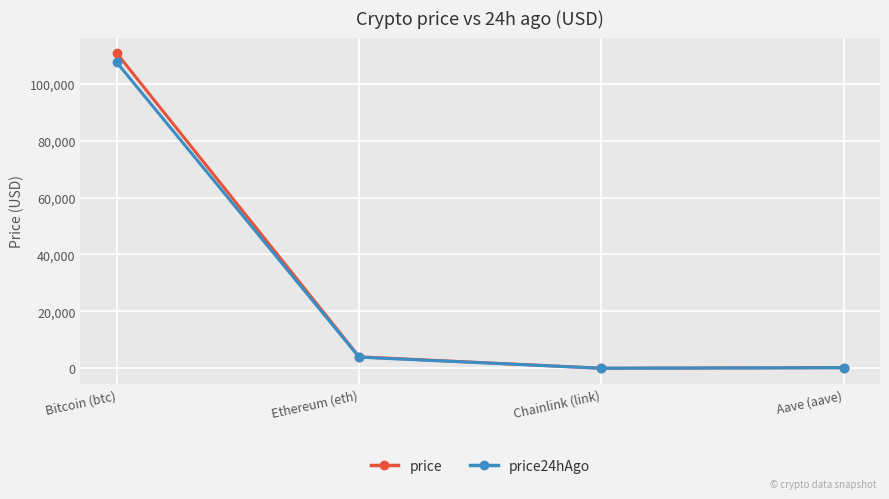

What is the total value across all series at Ethereum (eth)?

7952.4